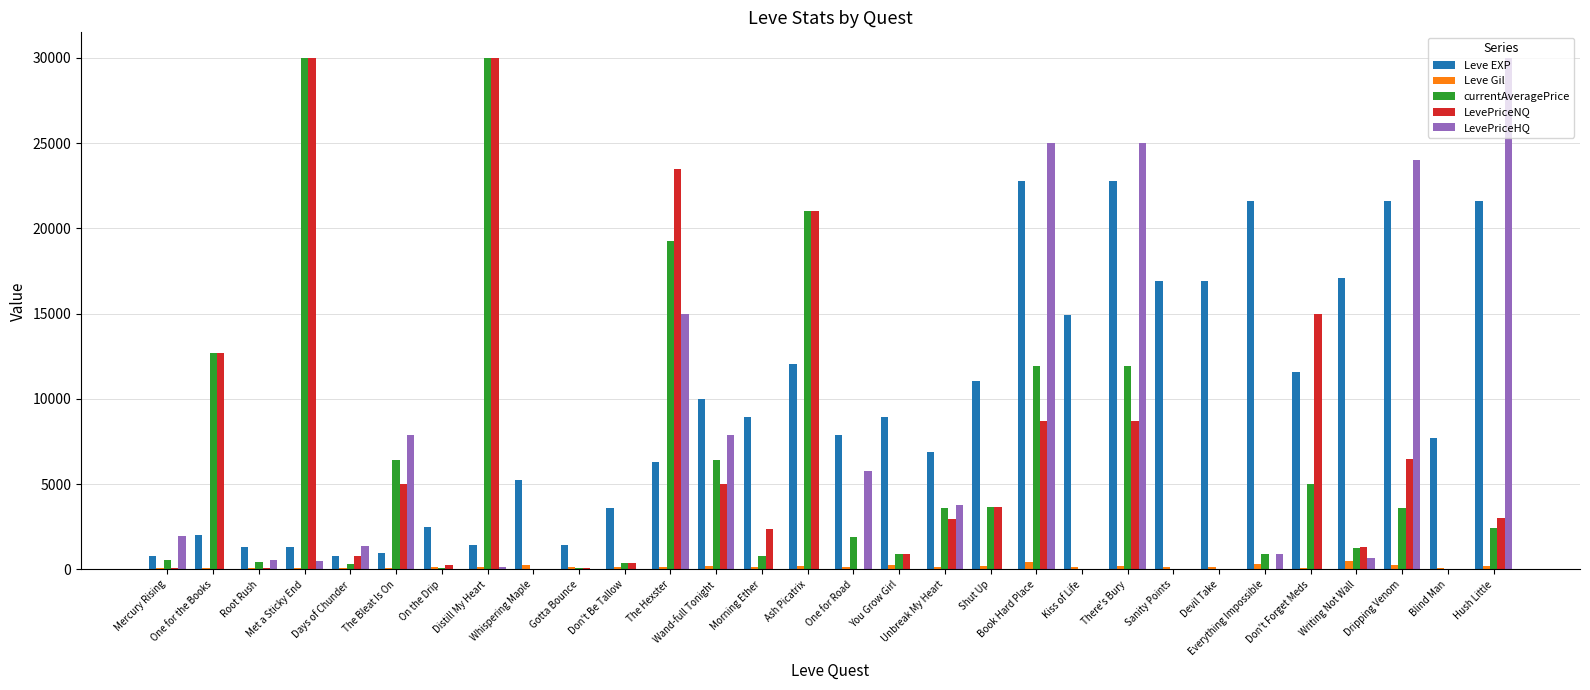

What is the highest value of the Leve EXP series?

22790